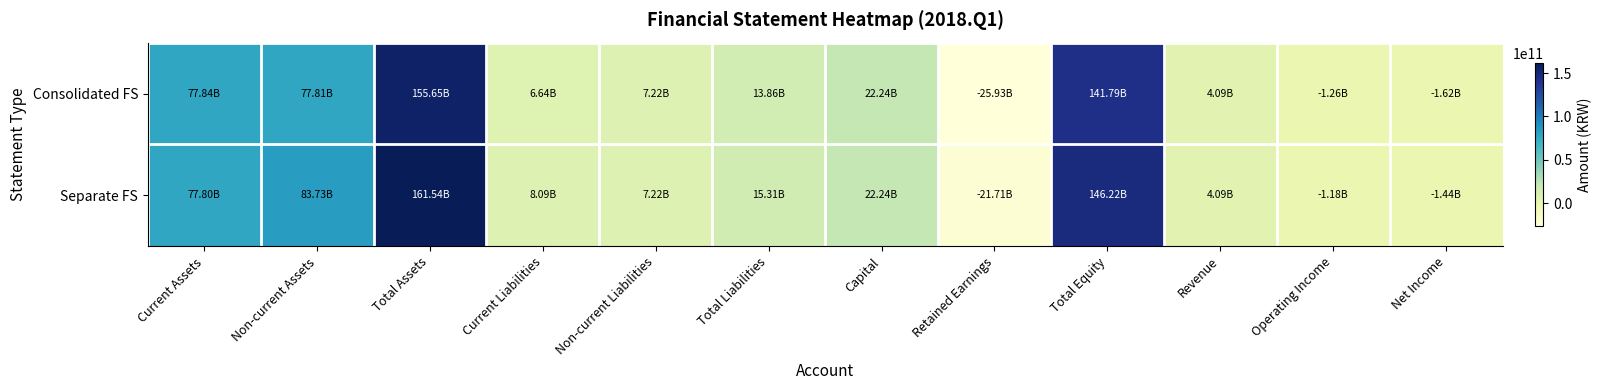

At Current Assets, list the series in order from smallest to largest.

Separate FS, Consolidated FS